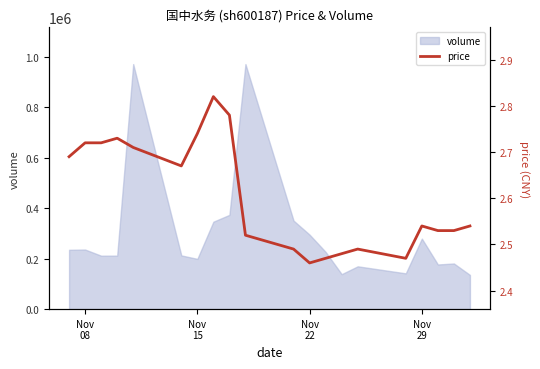

What is the average value?

2.6